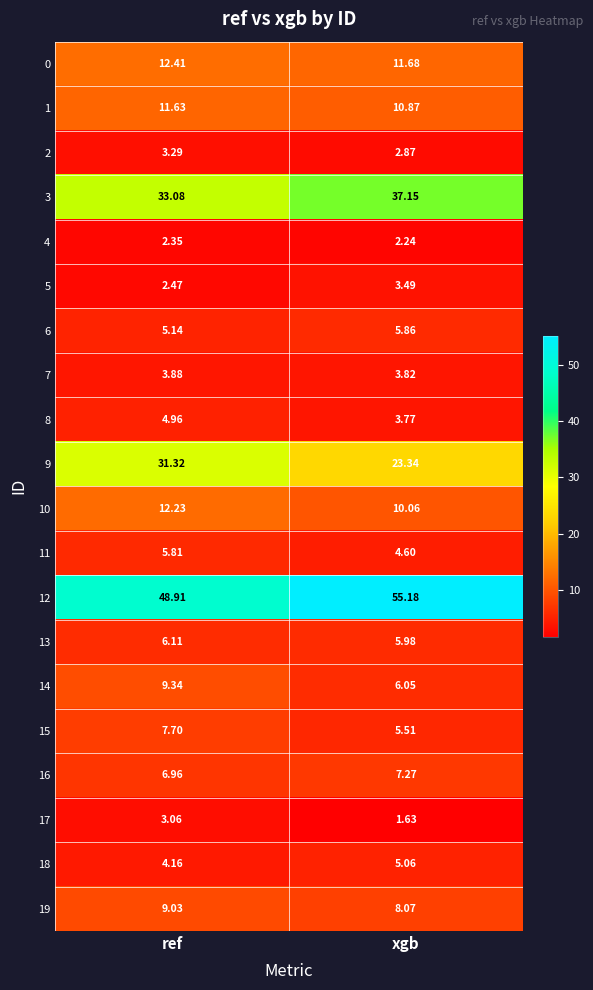

At which category does the chart reach its minimum across all series?

xgb